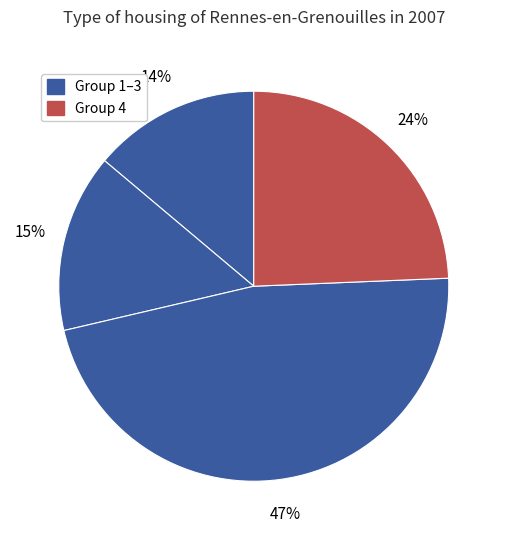

Count the number of slices in the pie.

4